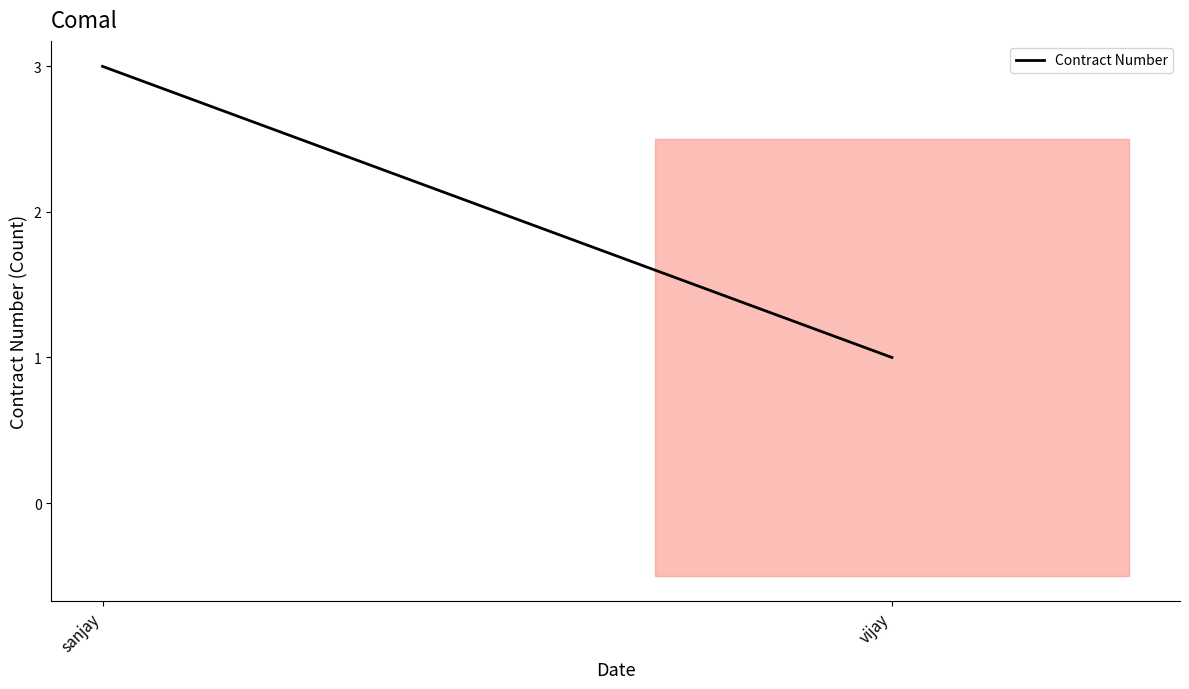

What is the approximate value at sanjay?

3